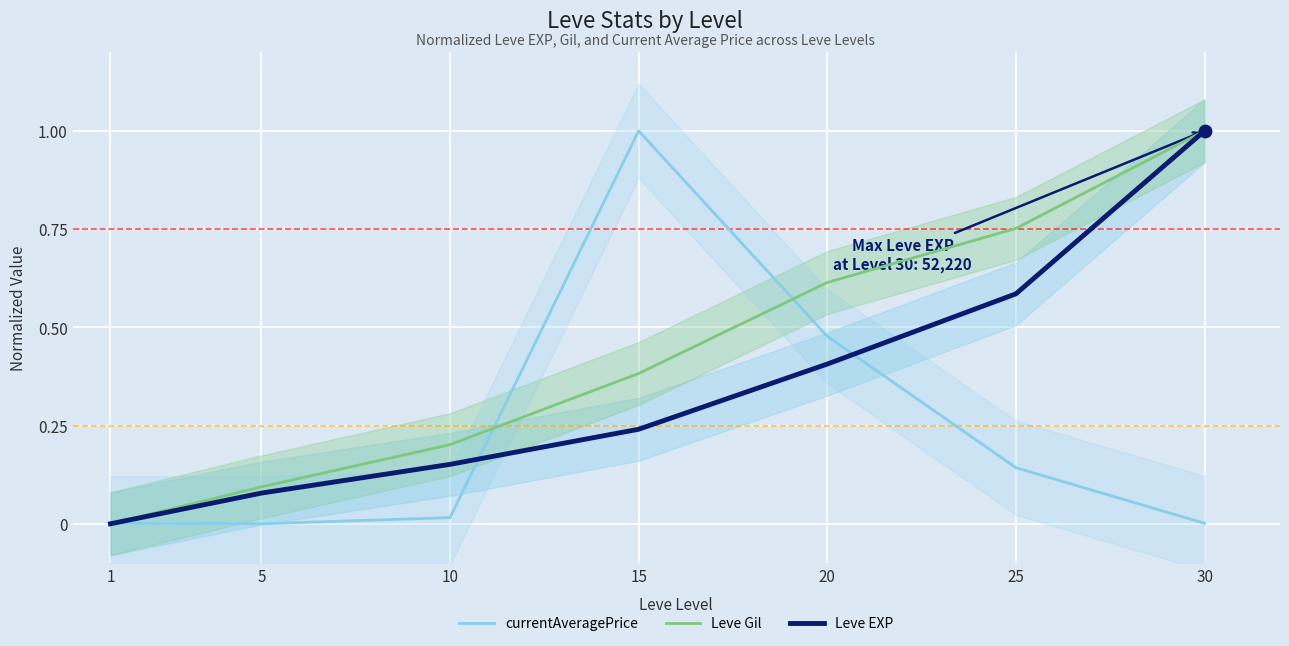

What are all the series names shown in the legend?

currentAveragePrice, Leve Gil, Leve EXP